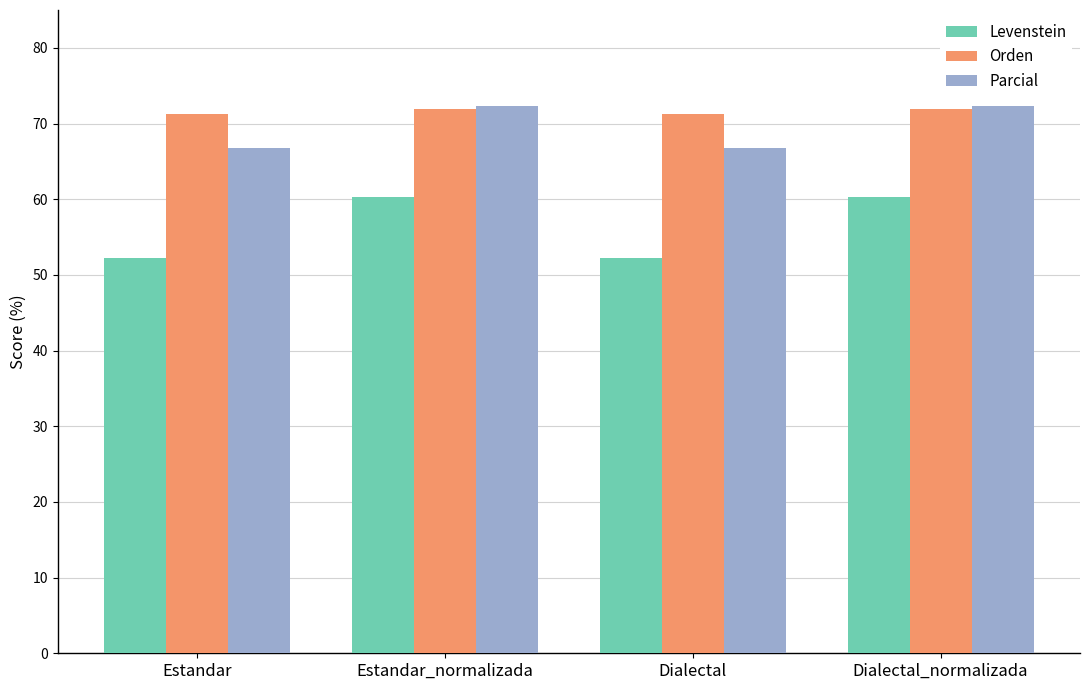

Is it true that Parcial equals 72.3 at Dialectal_normalizada?

True